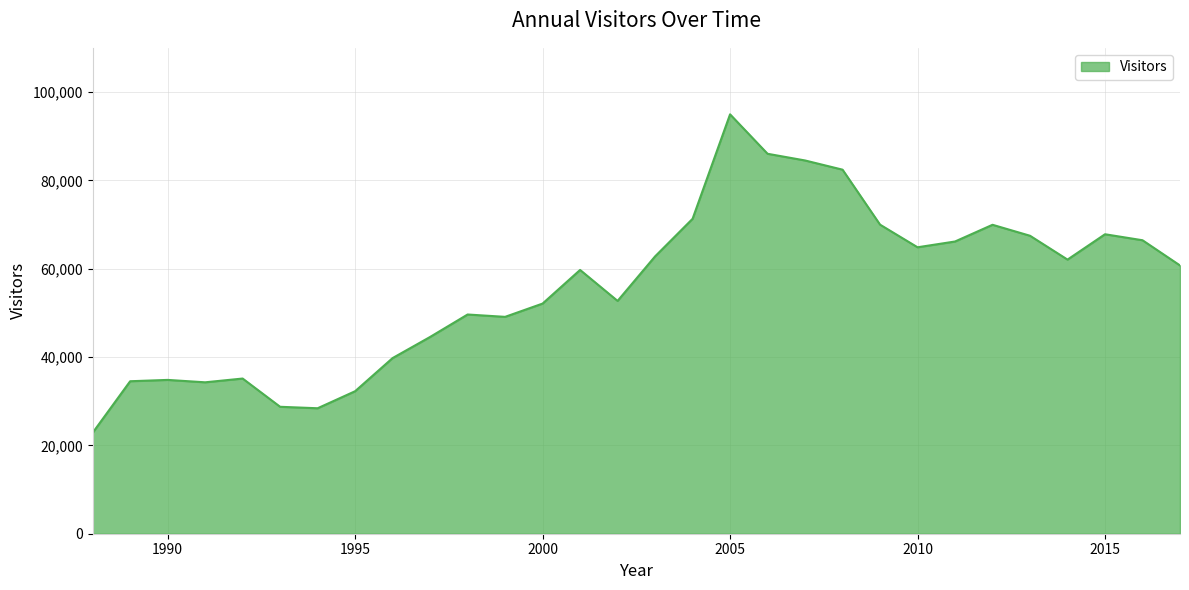

What is the difference between the maximum and minimum values?

72088